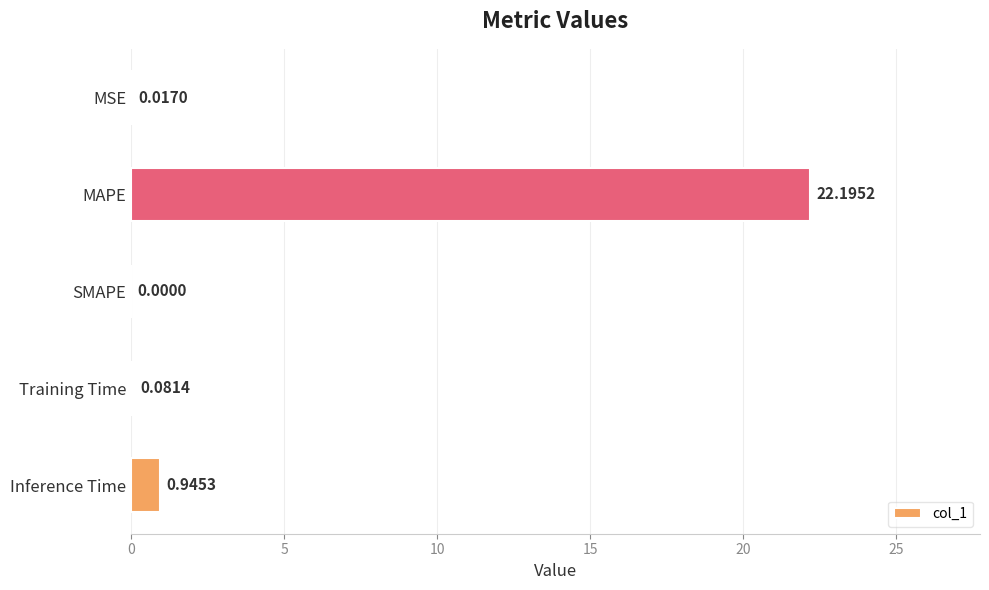

Where is the data nearest to the value 11?

Inference Time